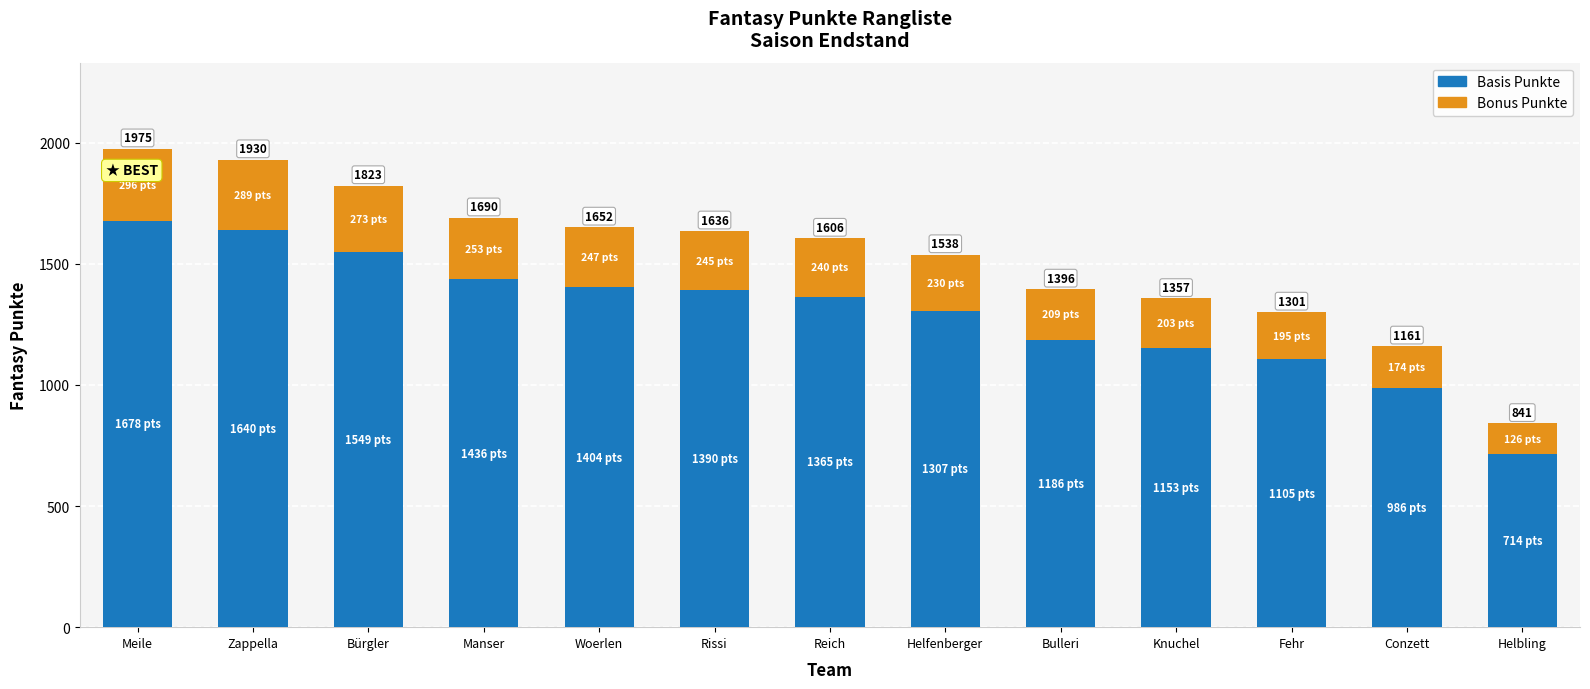

Which series changed the most between Meile and Fehr?

Basis Punkte